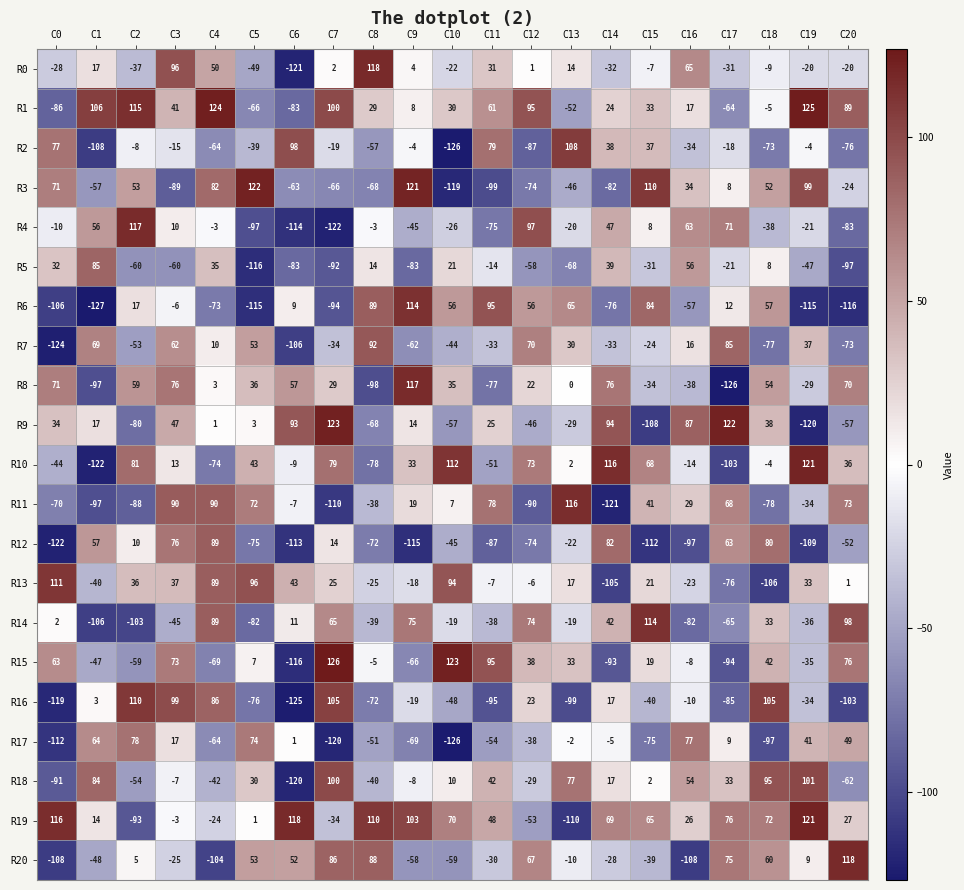

How many values in R16 are above zero?

8